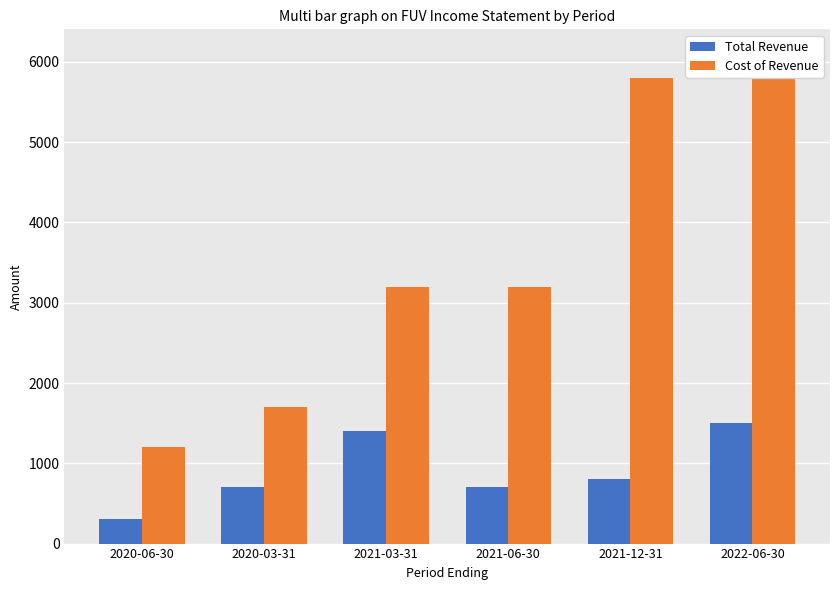

What is the label of the 5th bar from the left?

2021-12-31